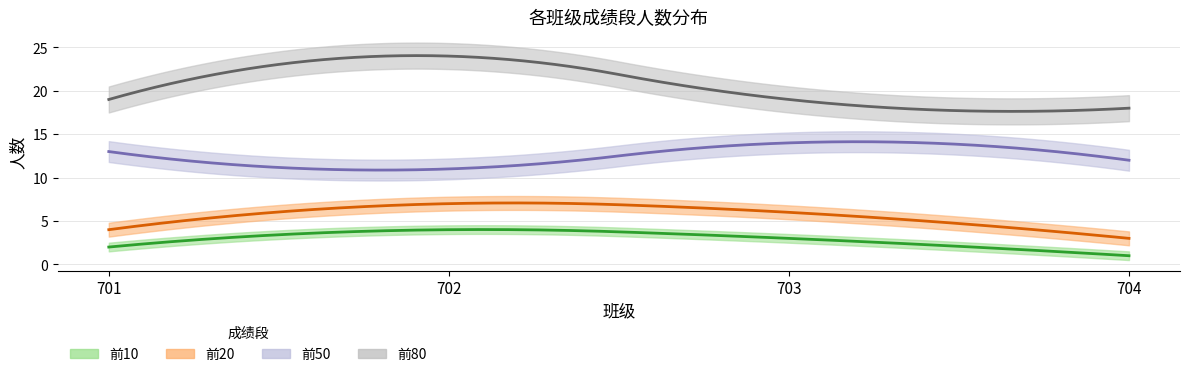

Does the chart display data point markers on the line(s)?

No